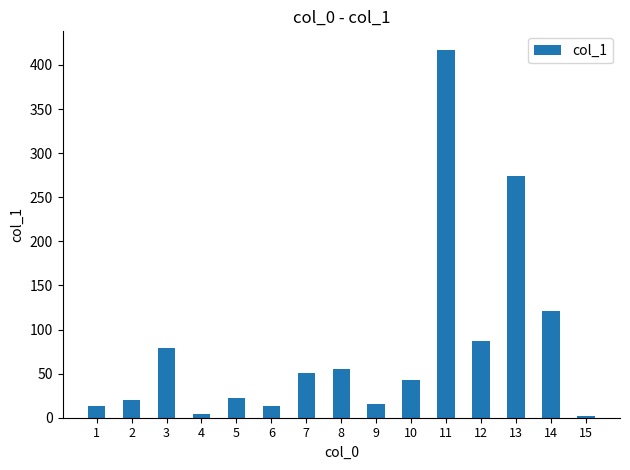

What is the maximum value shown in the chart?

417.3